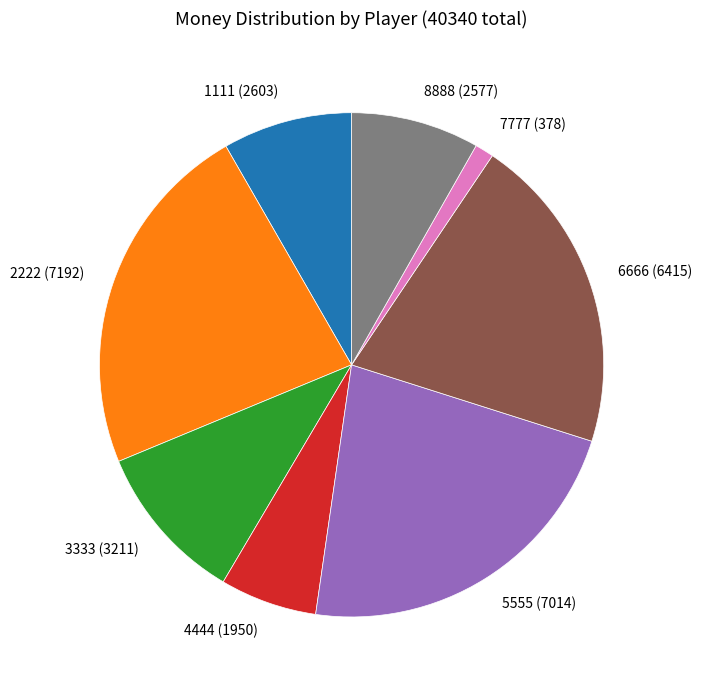

Which has a higher value, 4444 (1950) or 5555 (7014)?

5555 (7014)